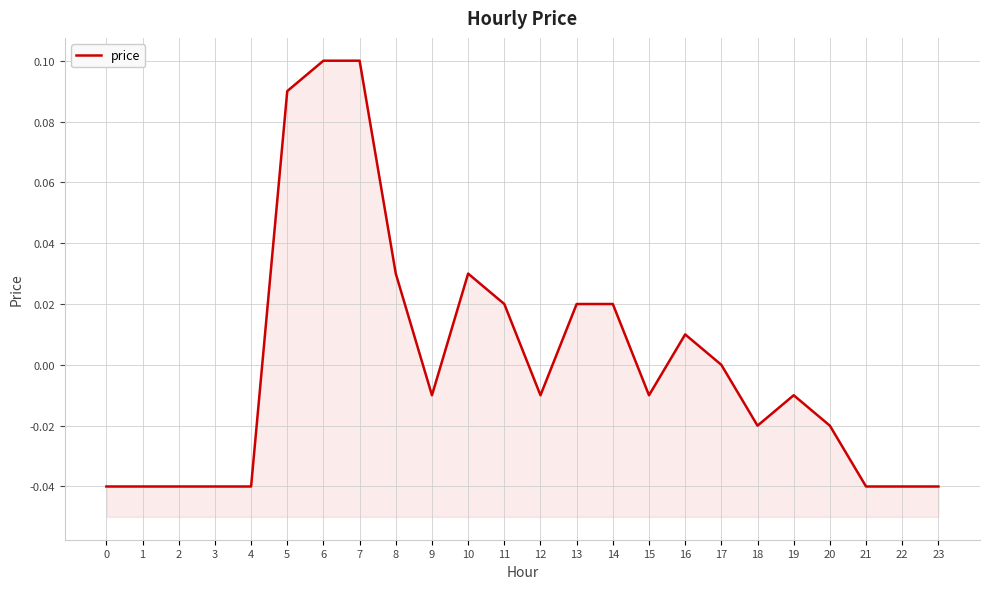

Reading left to right, what are all the values shown in this chart?

-0.0	-0.0	-0.0	-0.0	-0.0	0.1	0.1	0.1	0.0	-0.0	0.0	0.0	-0.0	0.0	0.0	-0.0	0.0	0.0	-0.0	-0.0	-0.0	-0.0	-0.0	-0.0